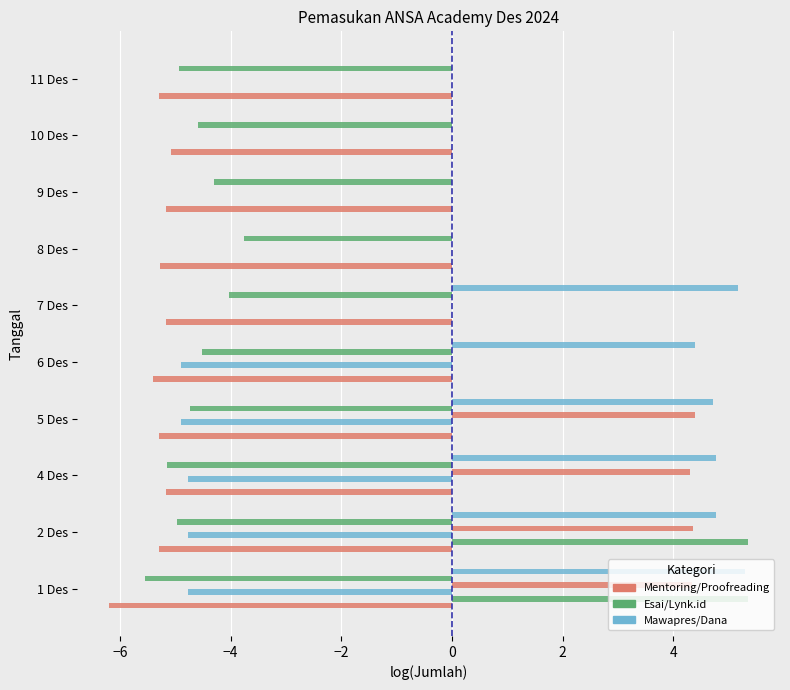

How many series are shown in this chart?

6